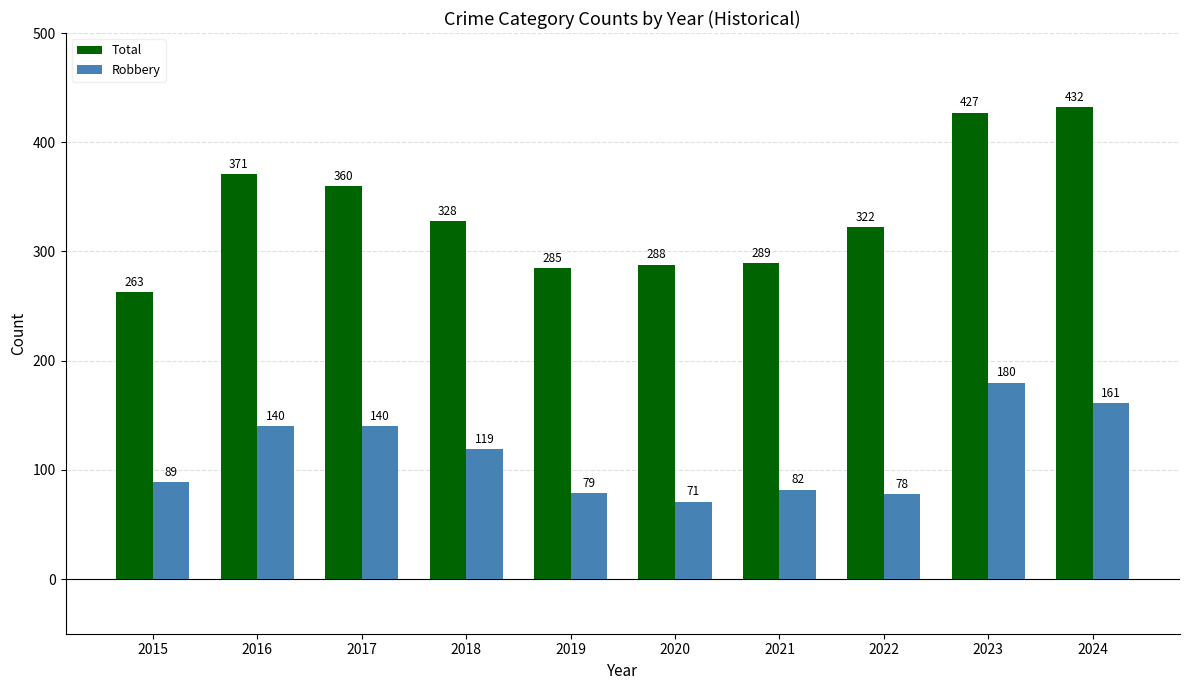

What is the total value across all series at 2015?

352